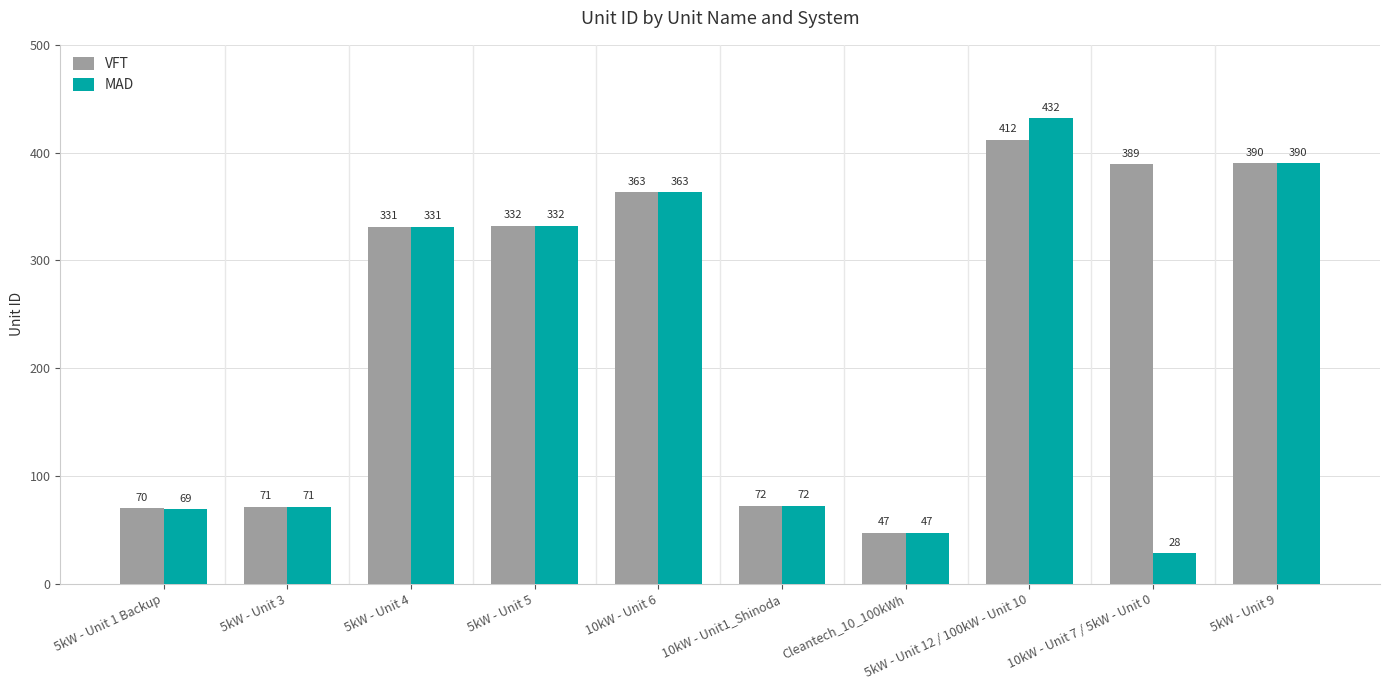

Is the value of MAD at 10kW - Unit 6 greater than the value of VFT at 10kW - Unit1_Shinoda?

Yes